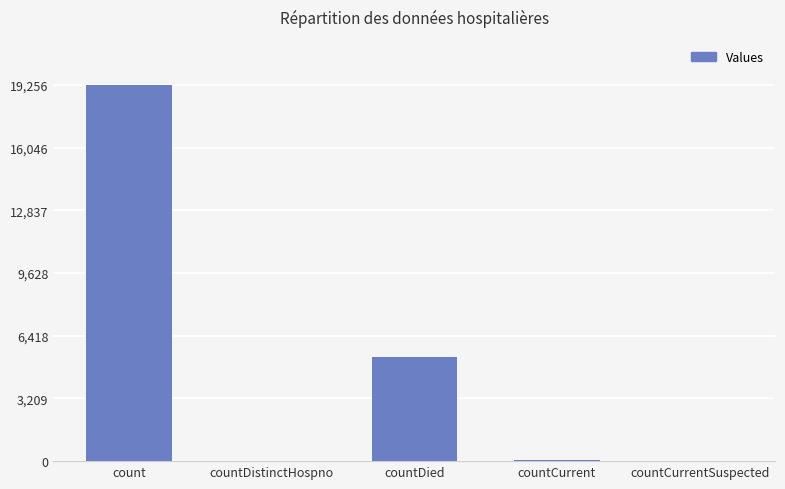

What is the sum of all values?

24650